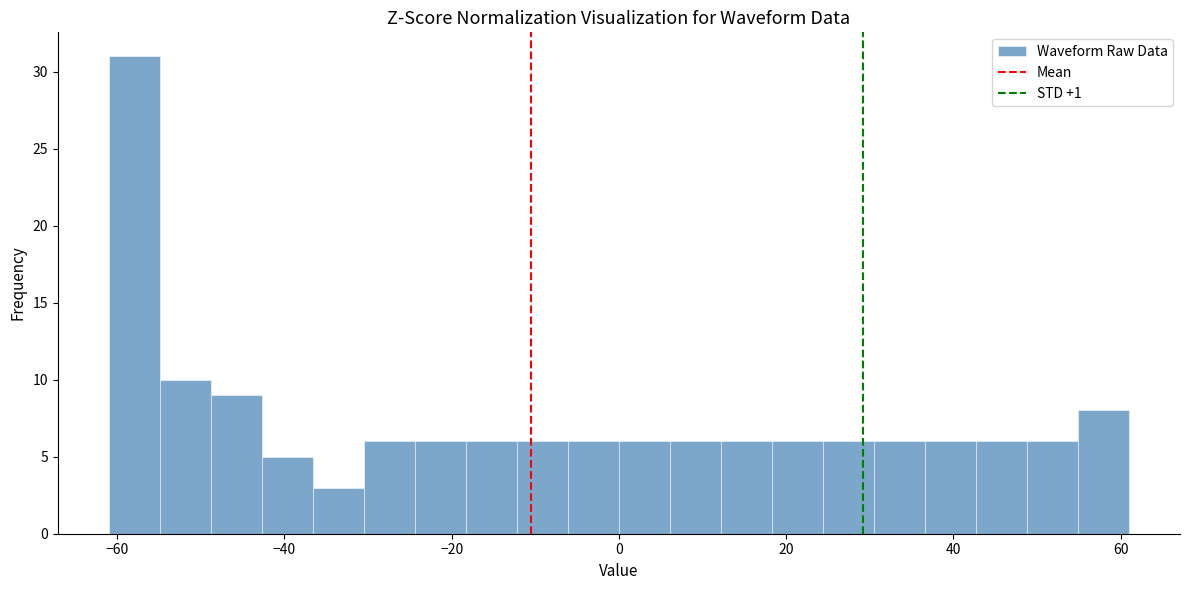

Read against the x-axis, roughly where is the centre of the tallest bar?

-58